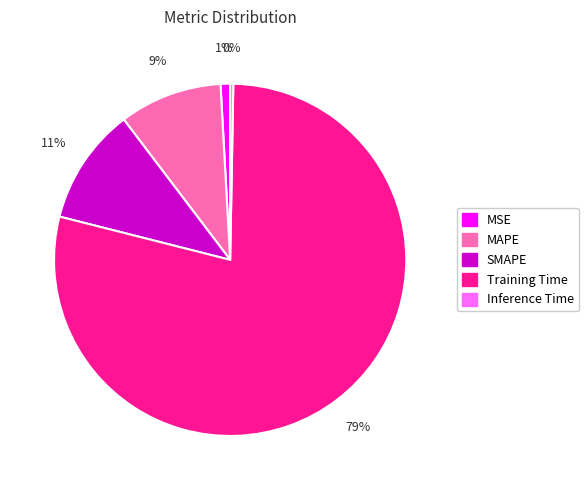

Is the sum of MSE and MAPE greater than half?

No